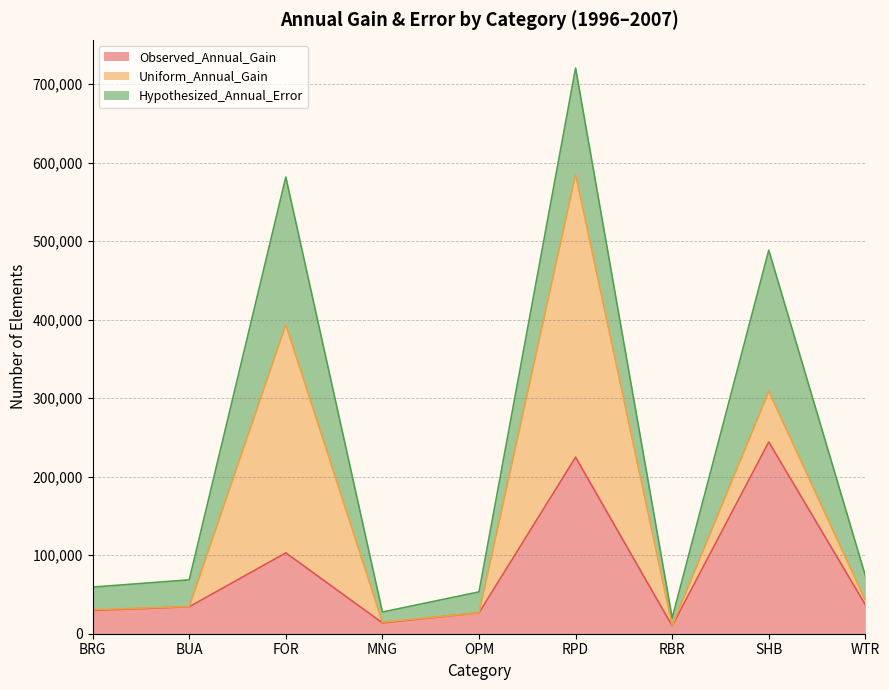

Does the chart display data point markers on the line(s)?

No